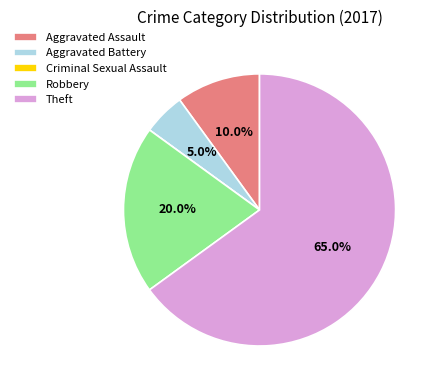

To the nearest percent, what is the difference between the largest and smallest slice percentages?

65%